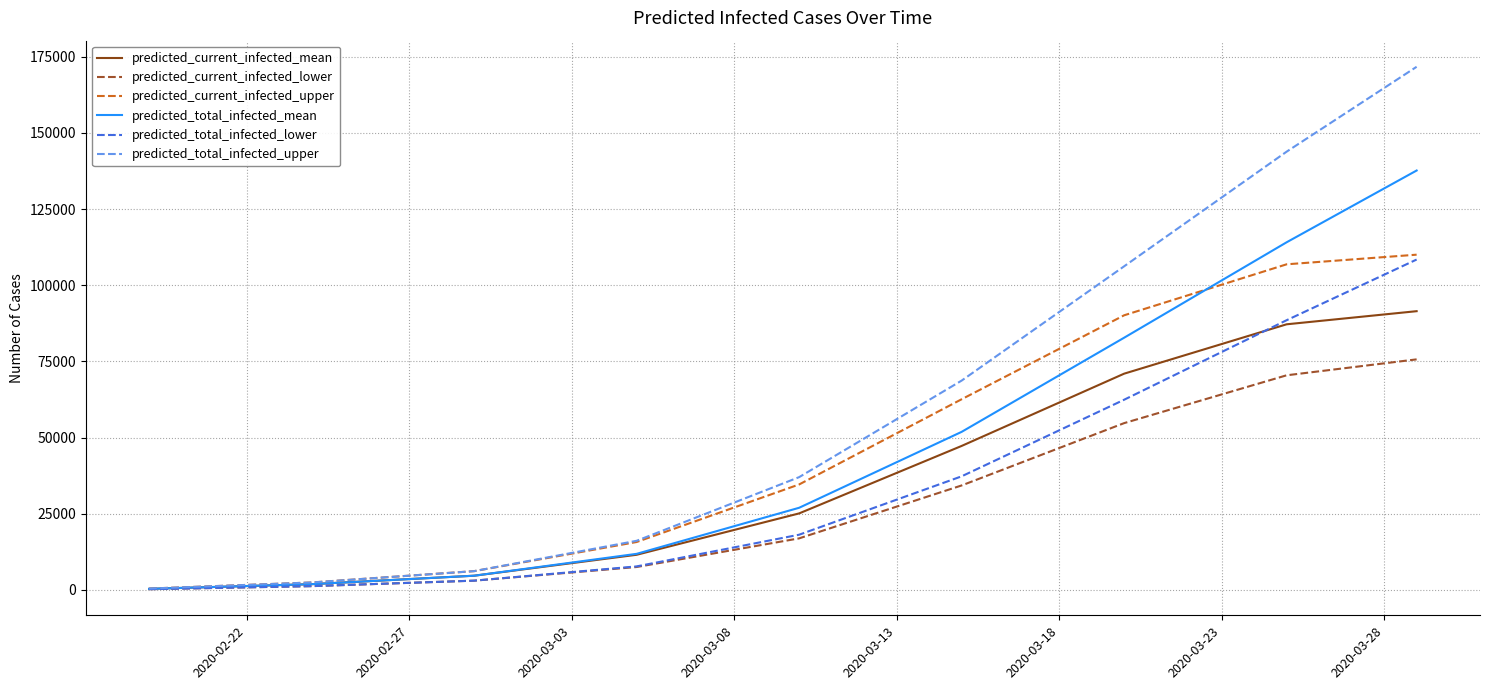

What is the difference between the maximum and minimum values in the predicted_total_infected_mean series?

137361